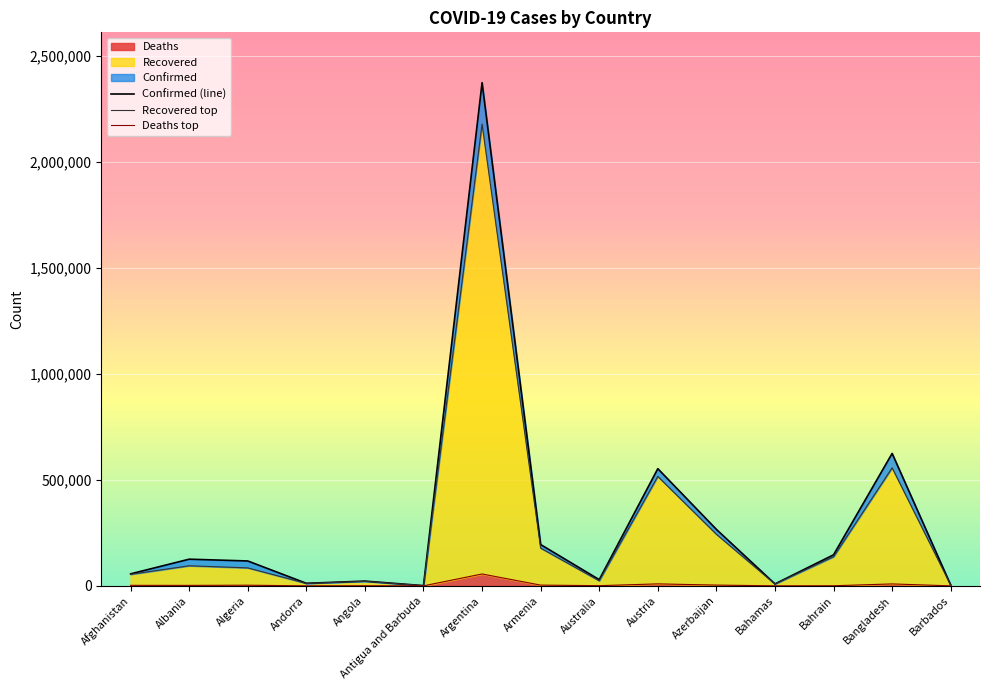

At which category does Confirmed reach its first local peak?

Albania